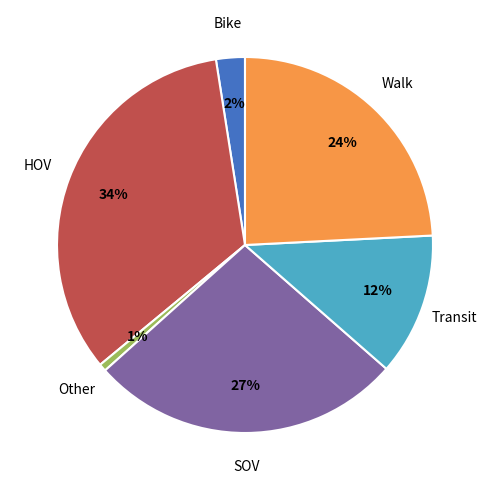

Which category has the smallest portion of the pie?

Other